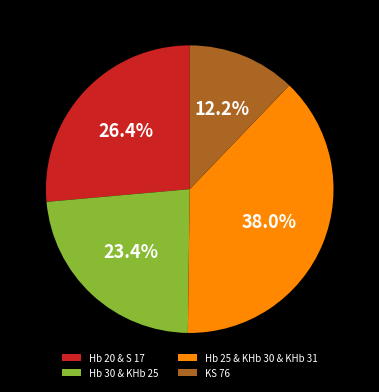

Rank the categories by value from lowest to highest.

KS 76, Hb 30 & KHb 25, Hb 20 & S 17, Hb 25 & KHb 30 & KHb 31